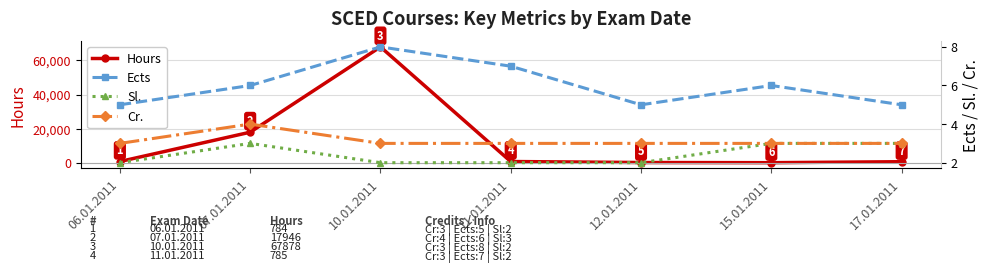

True or false: Sl. has more than 0 points higher than both neighbors.

True